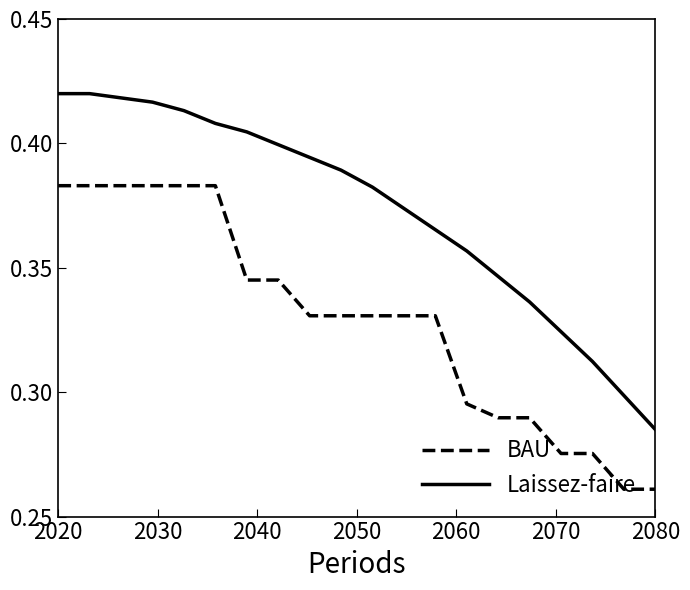

Is this an area chart (filled region under the line)?

No